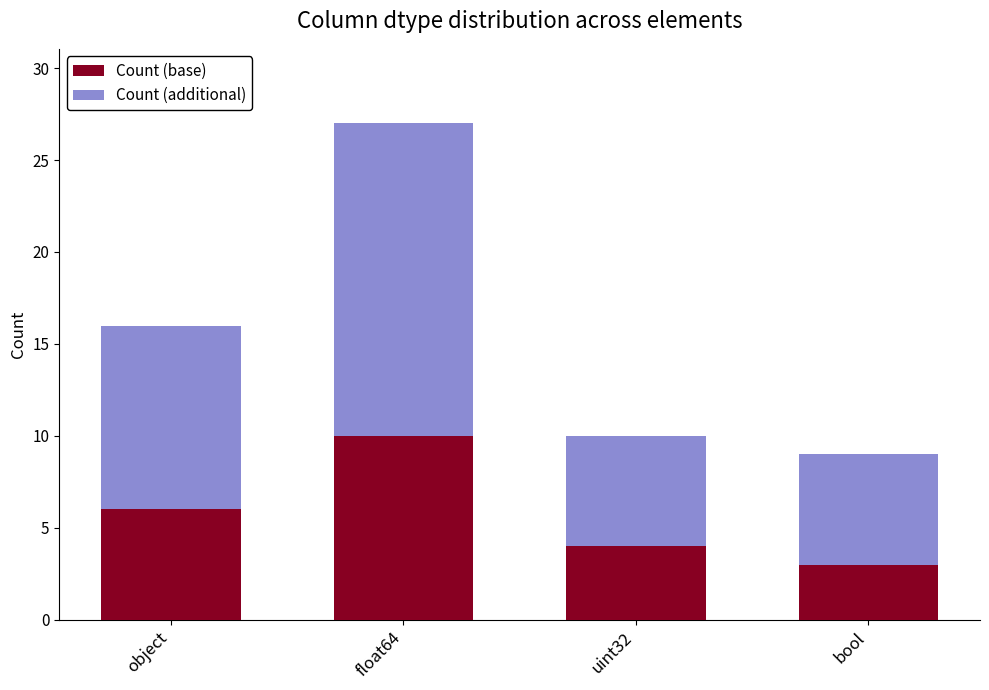

Reading right to left, what are the values for Count (base)?

bool=3	uint32=4	float64=10	object=6